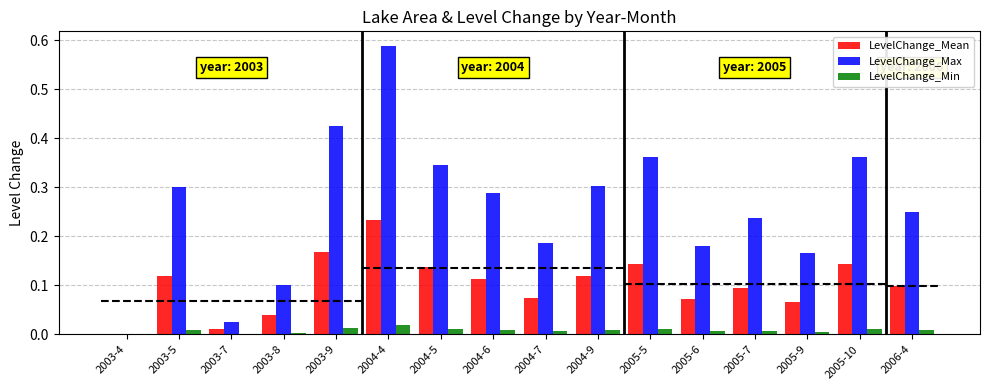

Where is LevelChange_Min nearest to the value 0?

2003-4